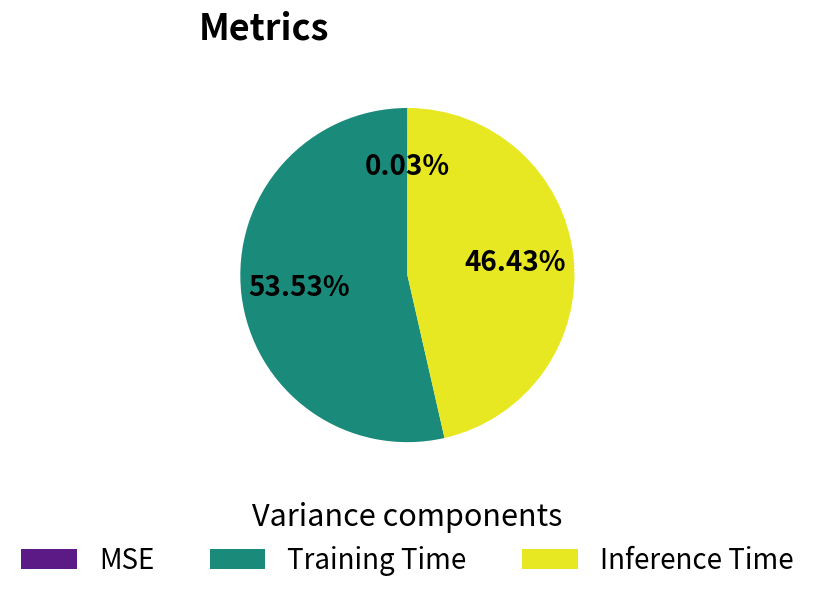

Between Inference Time and Training Time, which is larger?

Training Time